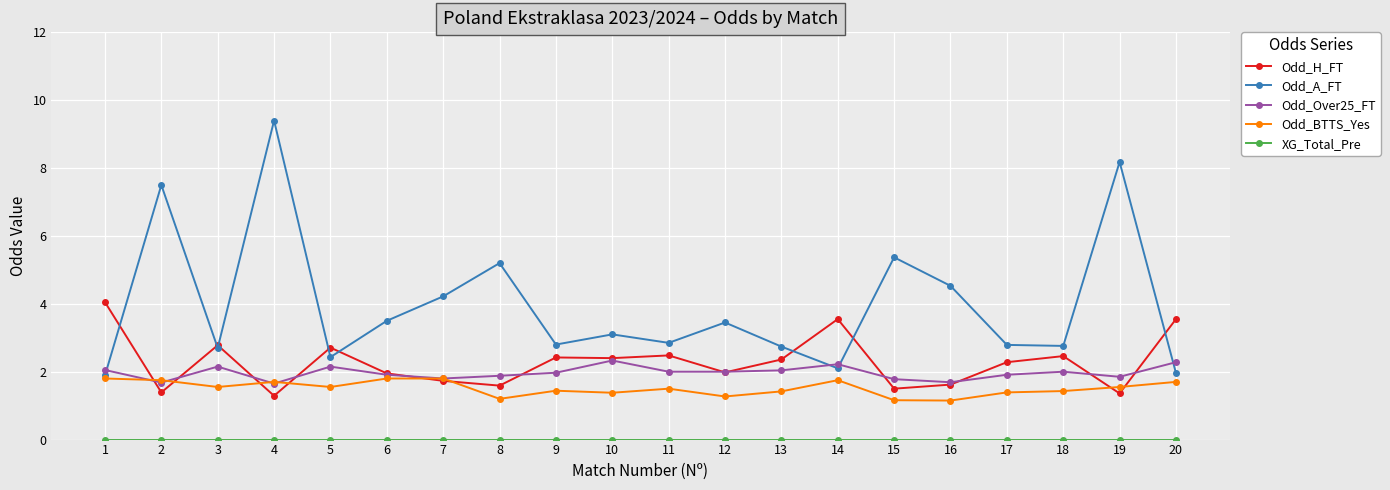

Is it true that Odd_A_FT equals 4.5 at 16?

True